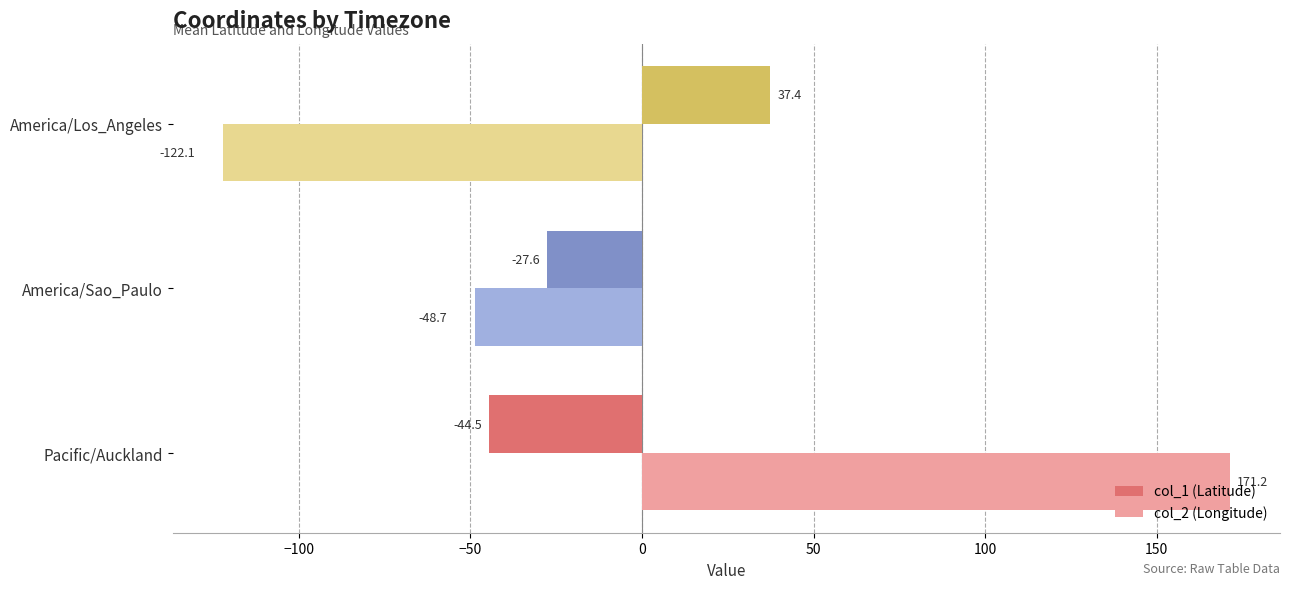

What is the difference between the maximum and second lowest values in the col_1 (Latitude) series?

65.1